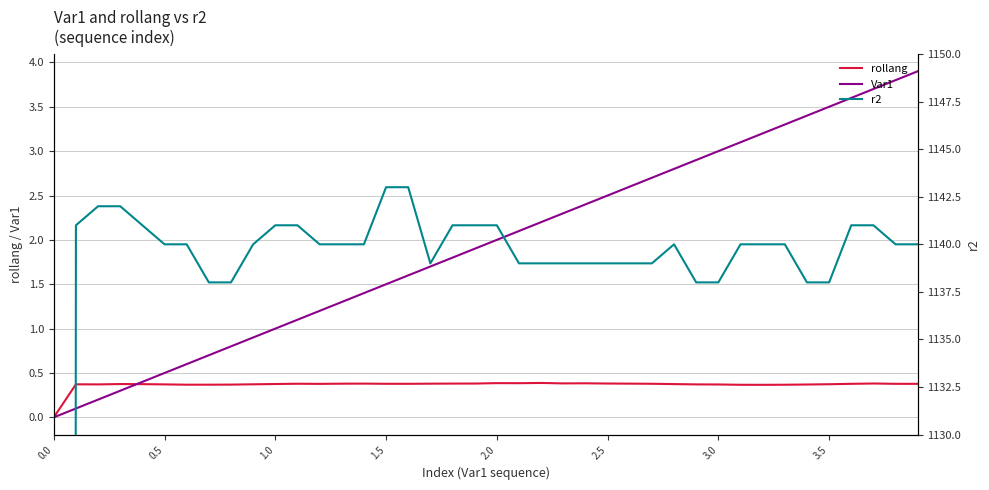

In rollang, how many points are higher than both neighbors (excluding endpoints)?

8